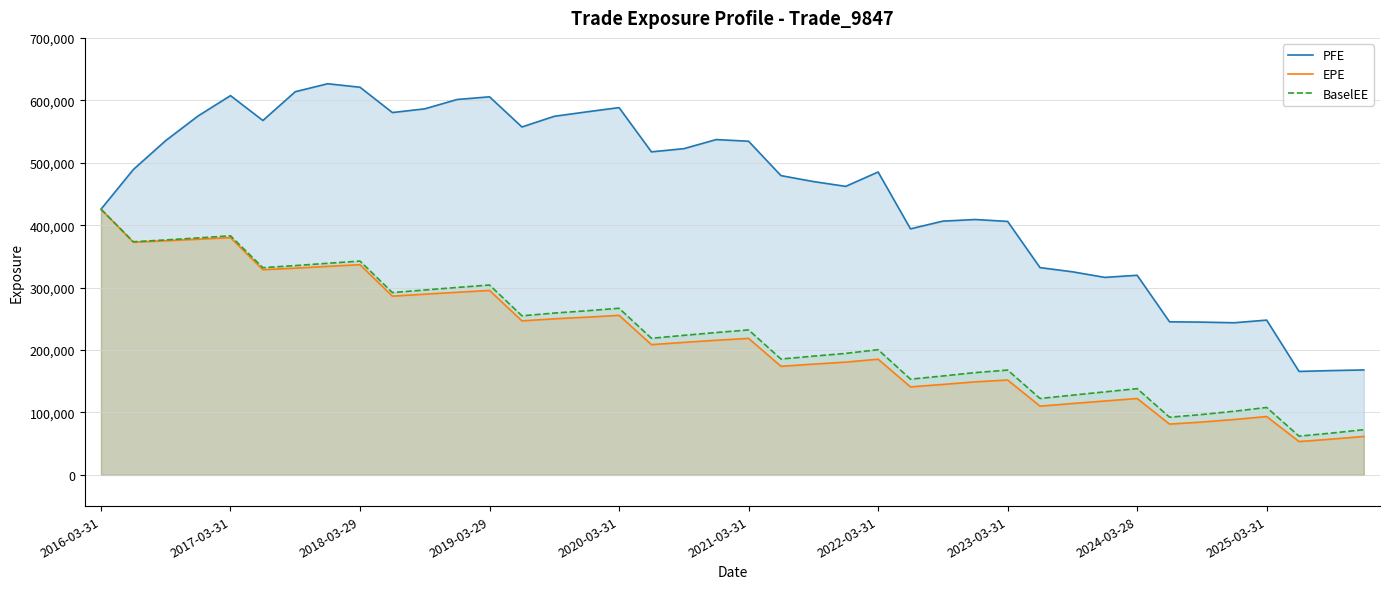

Which series changed the most between 2017-03-31 and 2023-03-31?

EPE